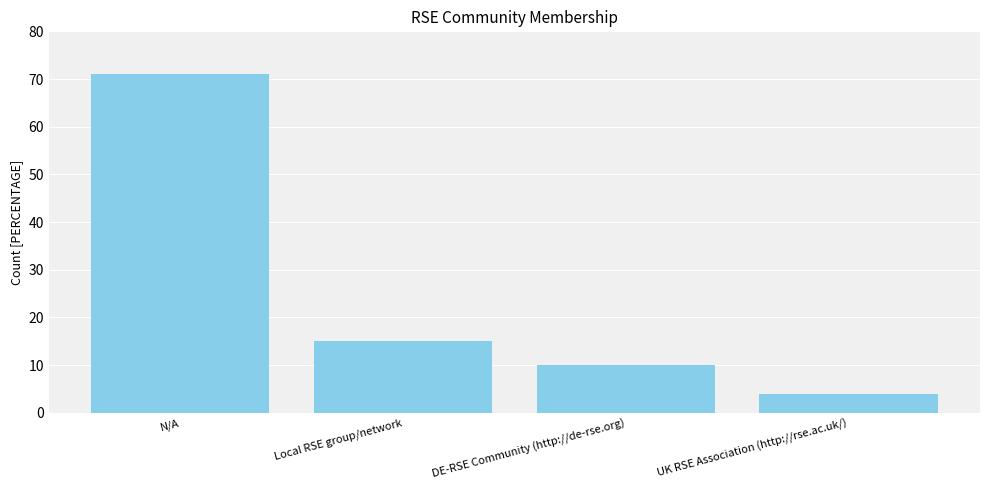

What is the label of the 1st bar from the left?

N/A